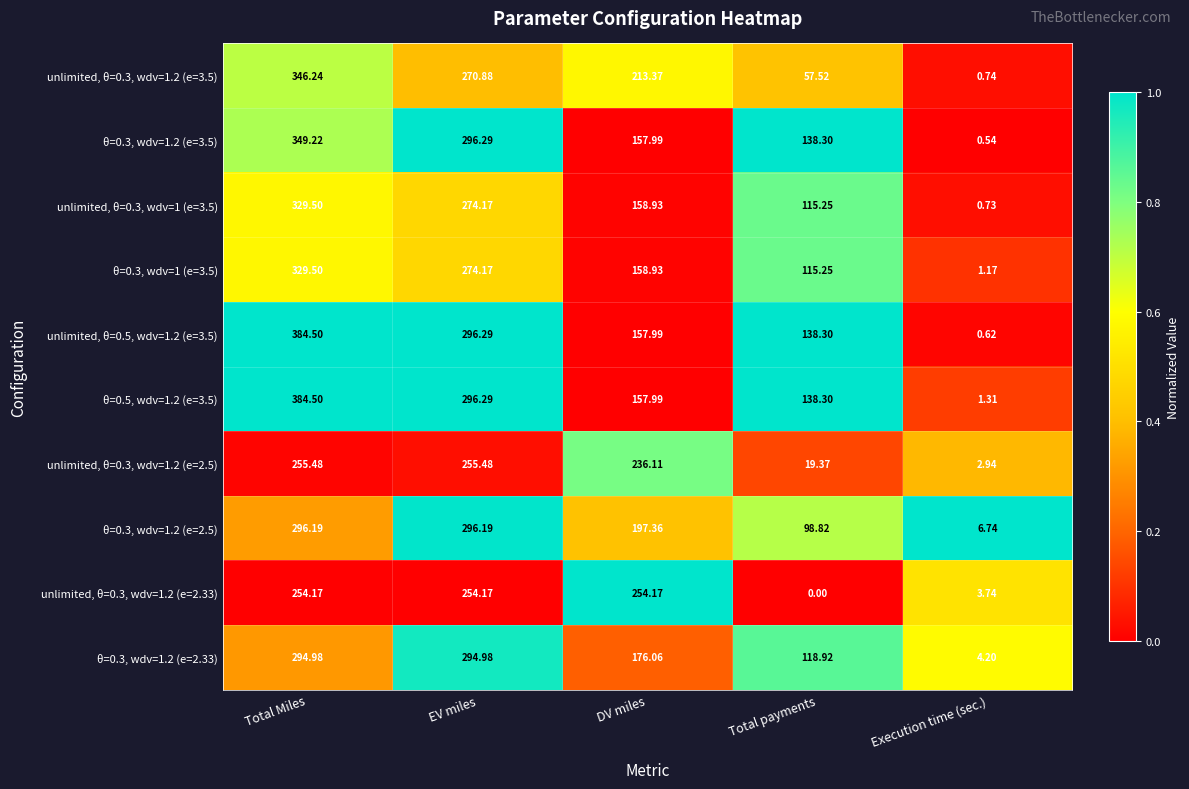

Is the value of unlimited, θ=0.3, wdv=1.2 (e=2.33) at Execution time (sec.) greater than the value of θ=0.3, wdv=1.2 (e=2.33) at EV miles?

No